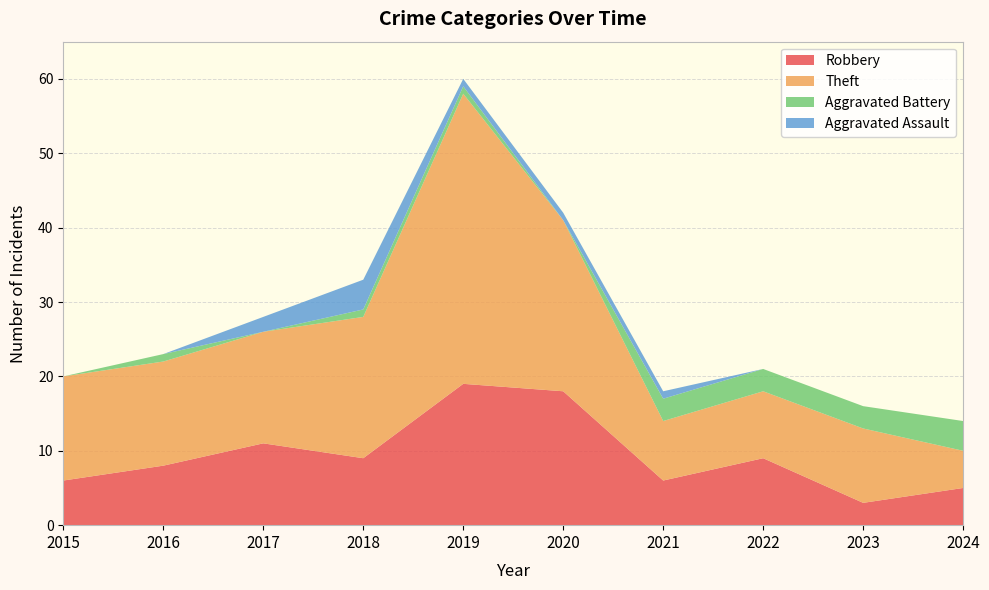

What is the difference between the highest and lowest values at 2024?

5